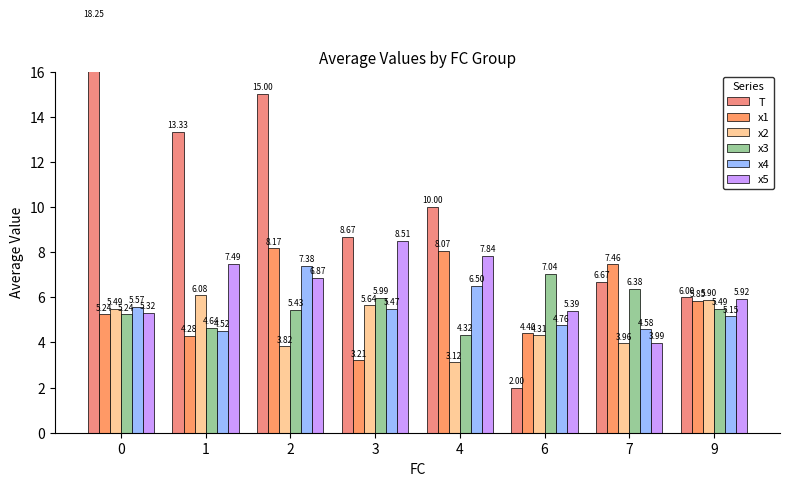

Is the value of x5 at 2 greater than the value of x1 at 3?

Yes